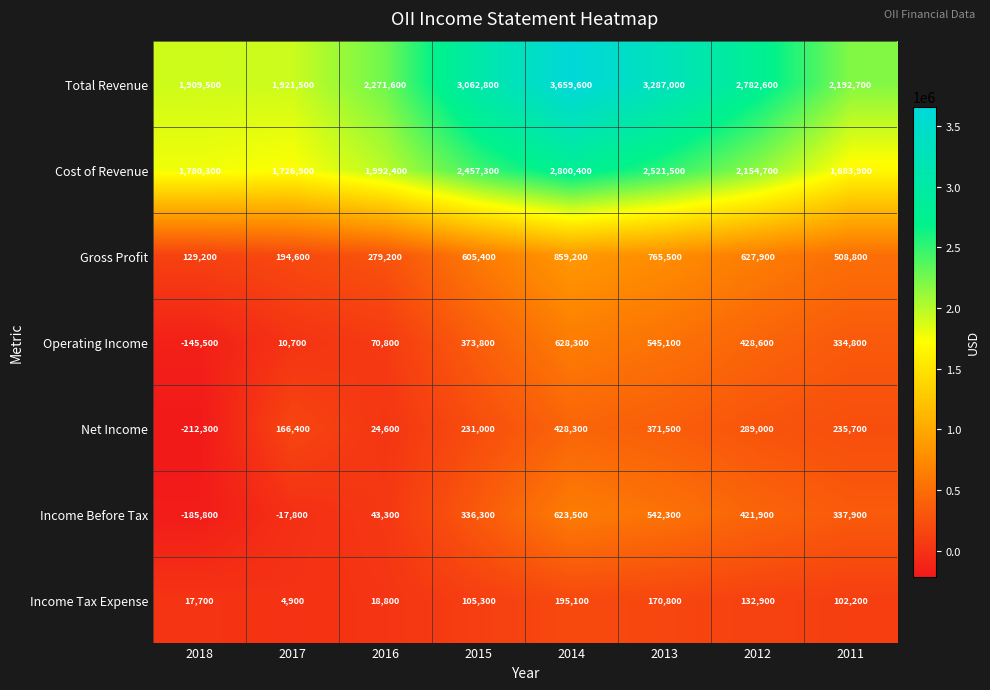

Count the number of categories in the chart.

8